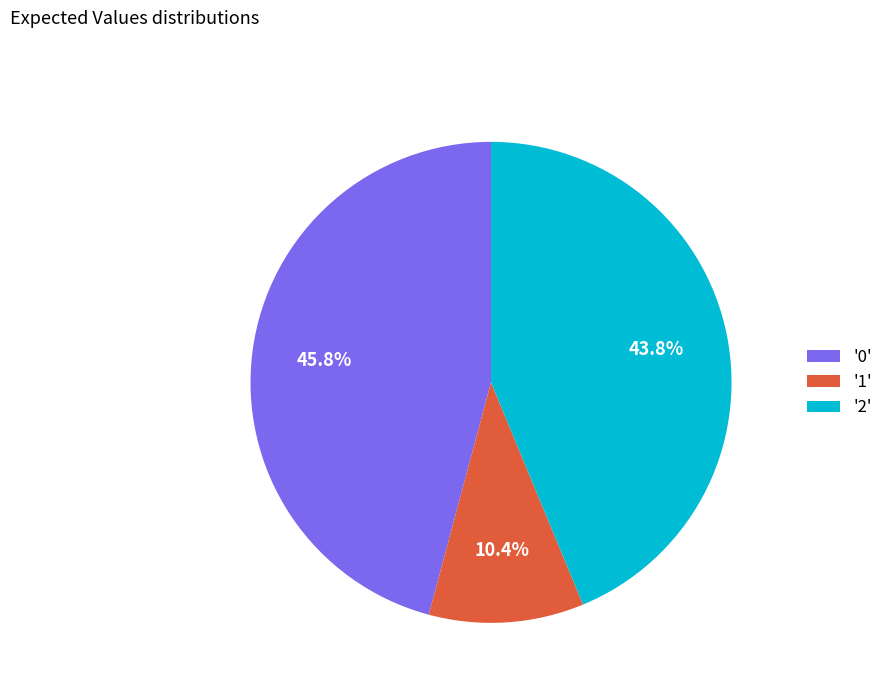

Which has a higher value, '0' or '1'?

'0'